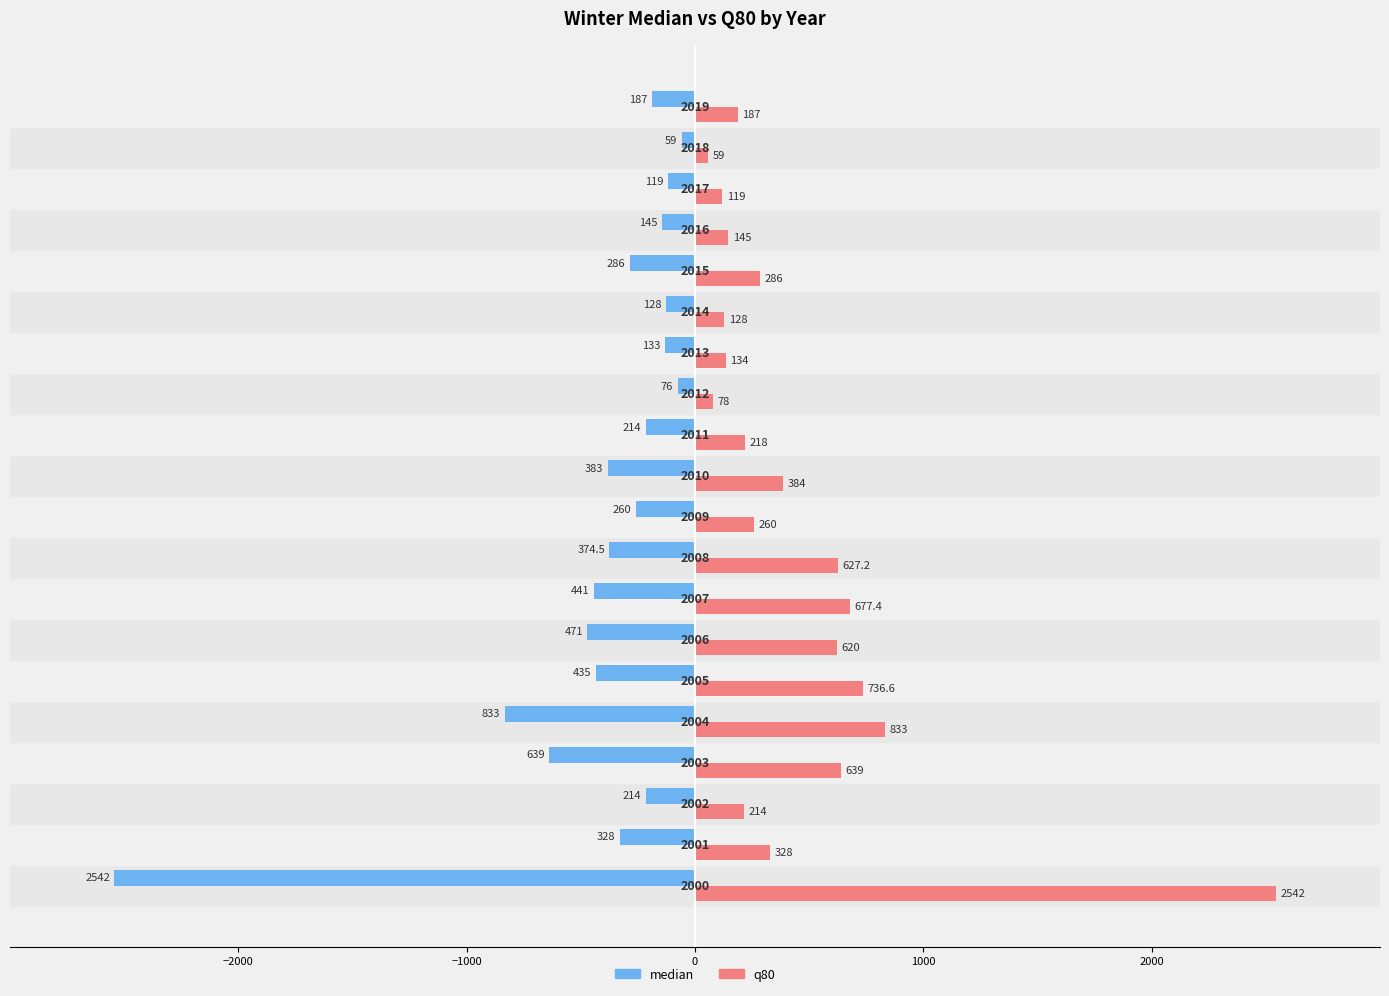

What is the highest value of the q80 series?

2542.0